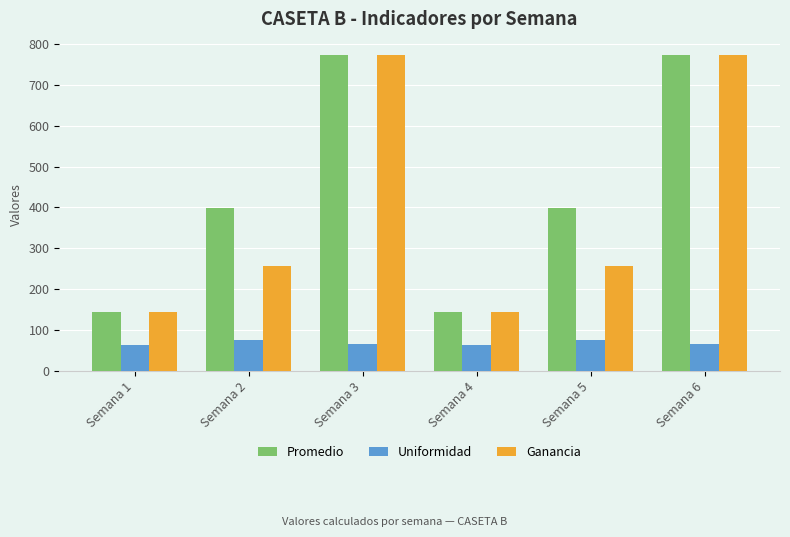

The value of Promedio at Semana 4 is 46.3. True or false?

False